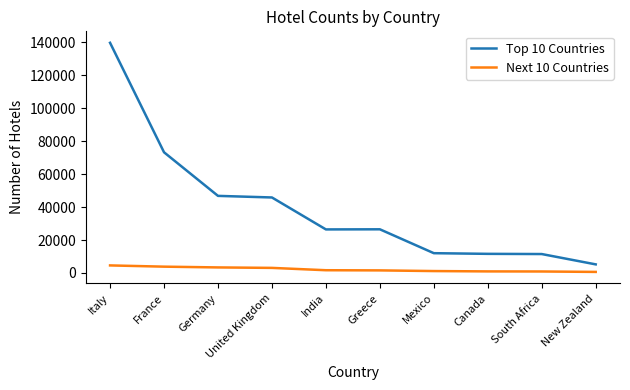

Which category has the highest value in the Top 10 Countries series?

Italy